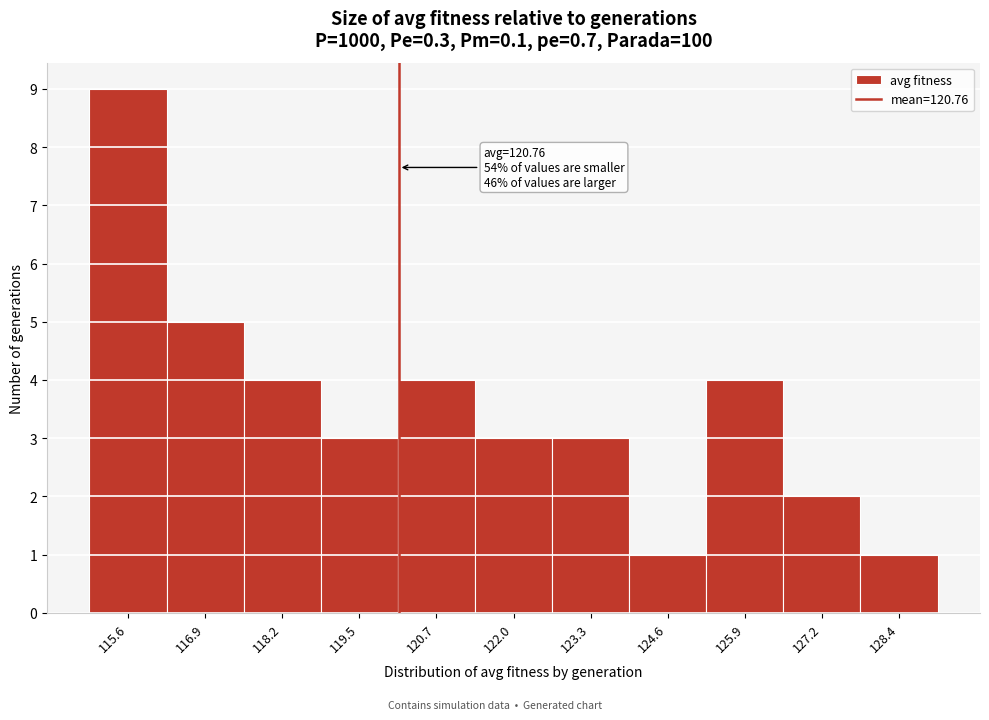

Reading right to left, transcribe all the data shown in this chart.

128.4=1	127.2=2	125.9=4	124.6=1	123.3=3	122.0=3	120.7=4	119.5=3	118.2=4	116.9=5	115.6=9